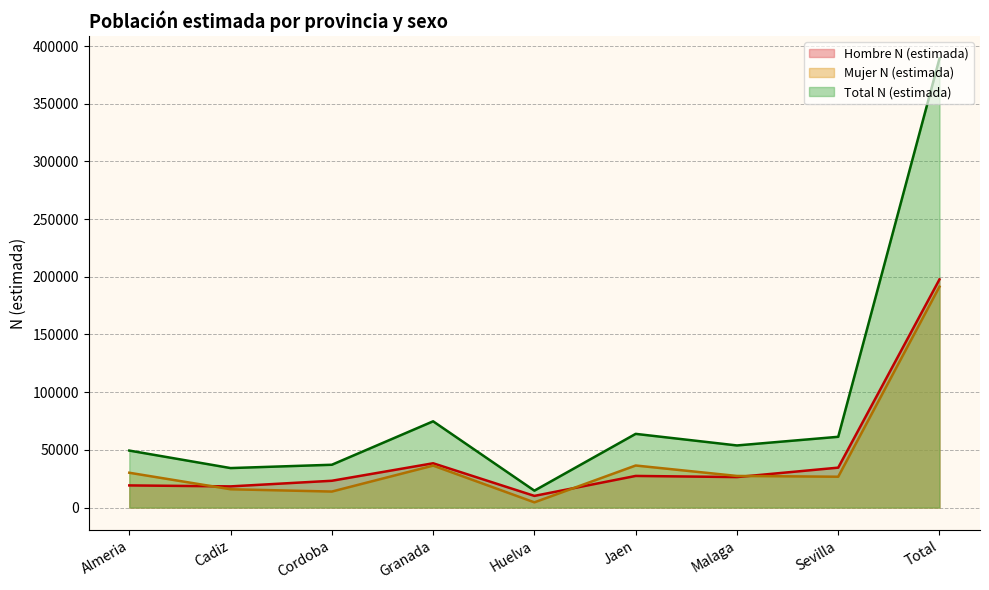

What is the spread (max minus min) of values at Cordoba?

23231